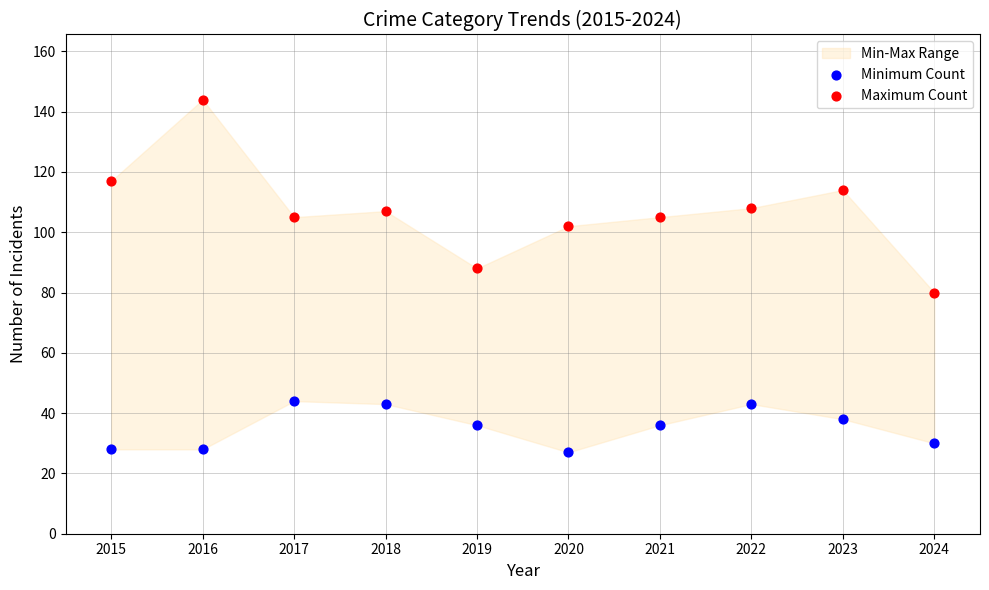

In the Maximum Count series, what Y value is closest to 112?

114